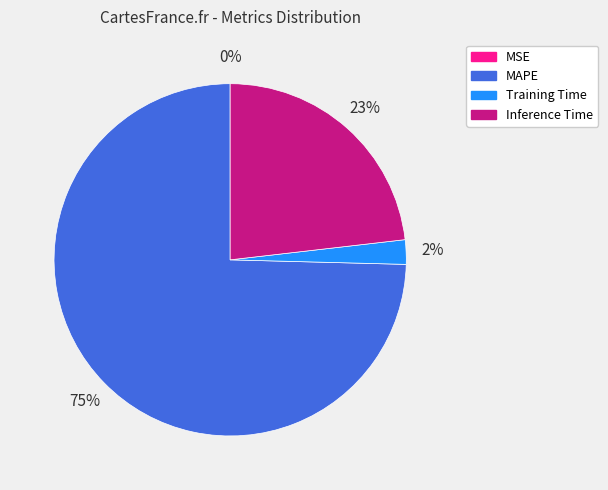

Is there any slice that represents more than half of the pie?

Yes